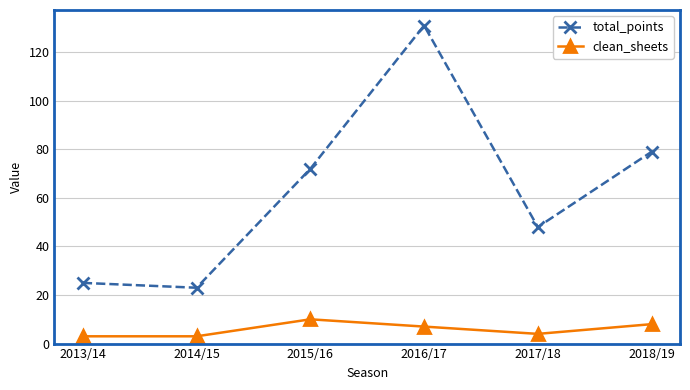

At 2014/15, list the series in order from largest to smallest.

total_points, clean_sheets